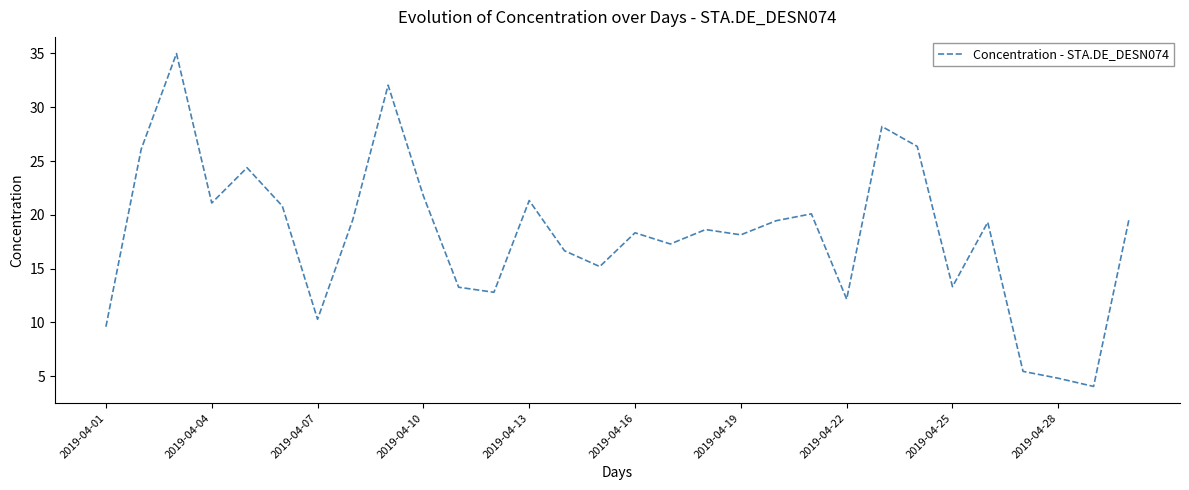

What is the maximum value shown in the chart?

35.0